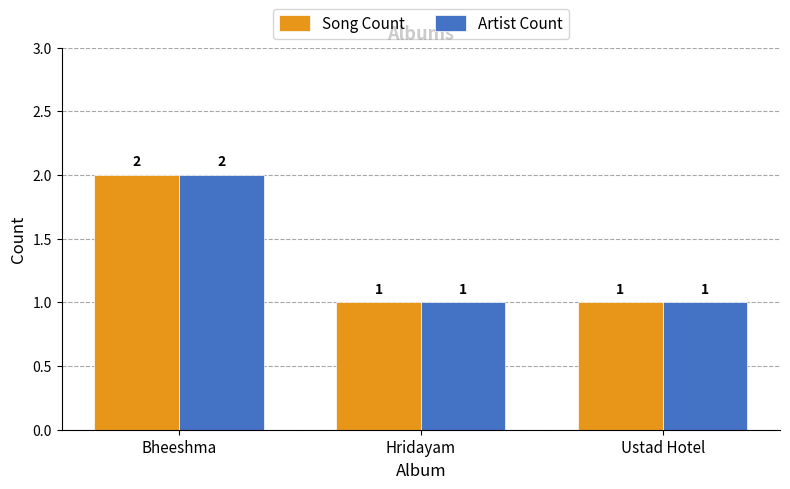

Are the bars horizontal?

No